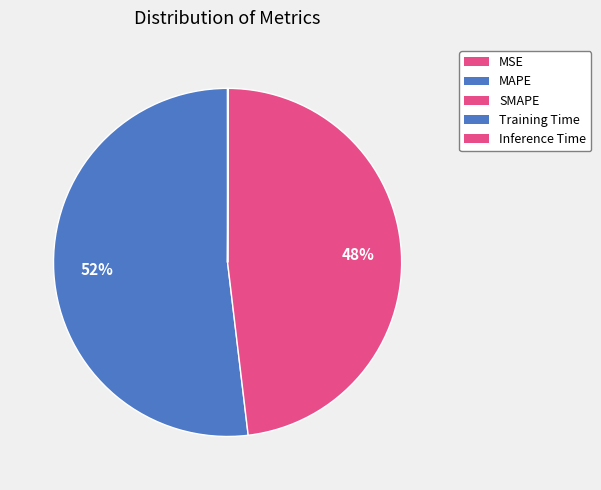

Is there a majority slice in this chart?

Yes